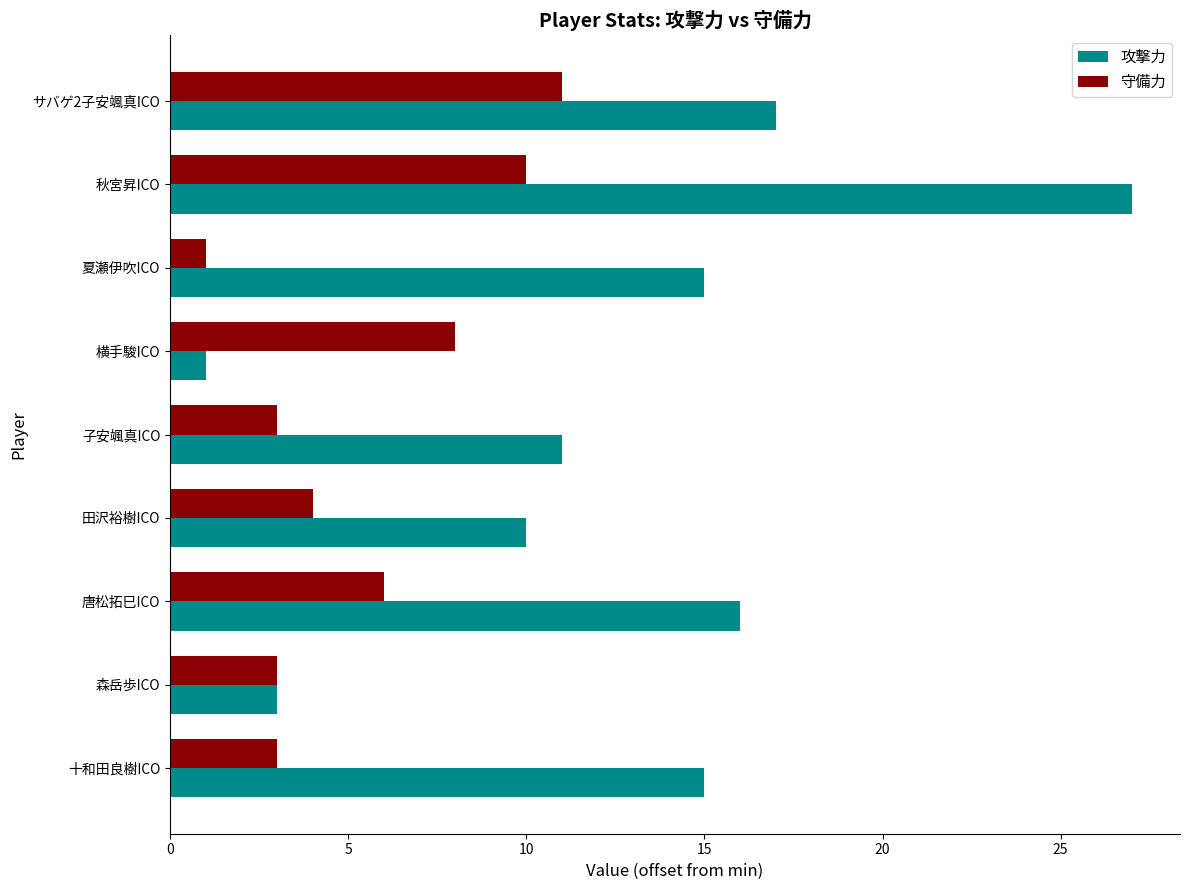

What is the spread (max minus min) of values at 田沢裕樹ICO?

6